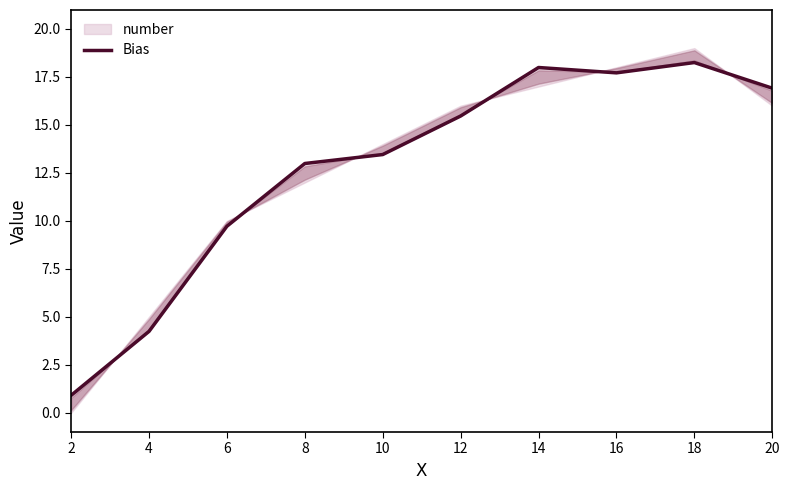

Rank the categories by value from lowest to highest.

2, 4, 6, 8, 10, 12, 20, 16, 14, 18